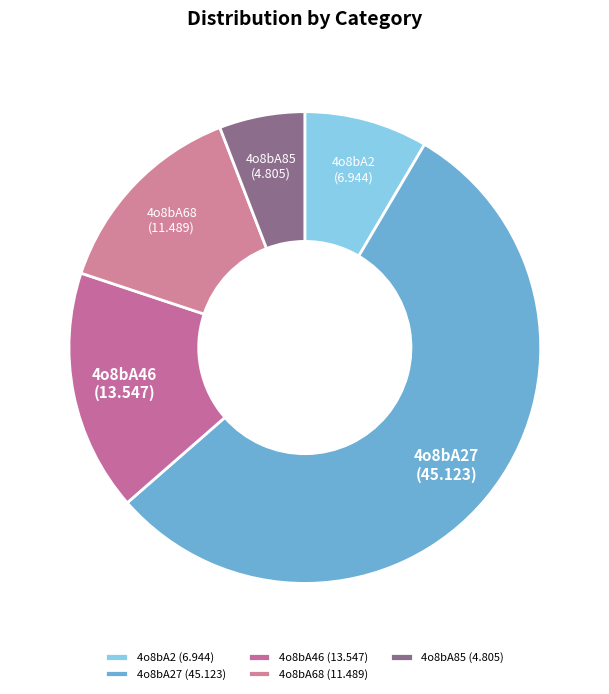

Does 4o8bA27 account for over 50% of the chart?

Yes